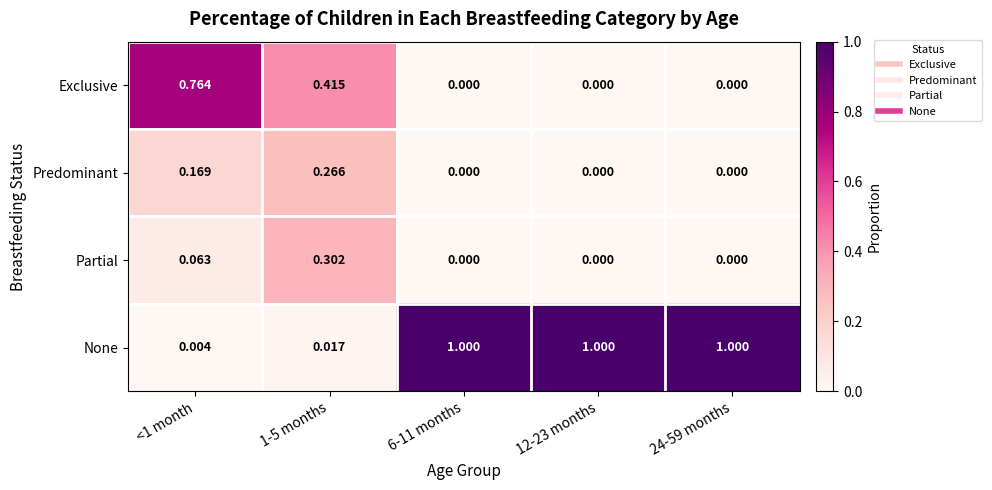

Which series has the largest total across all categories?

None